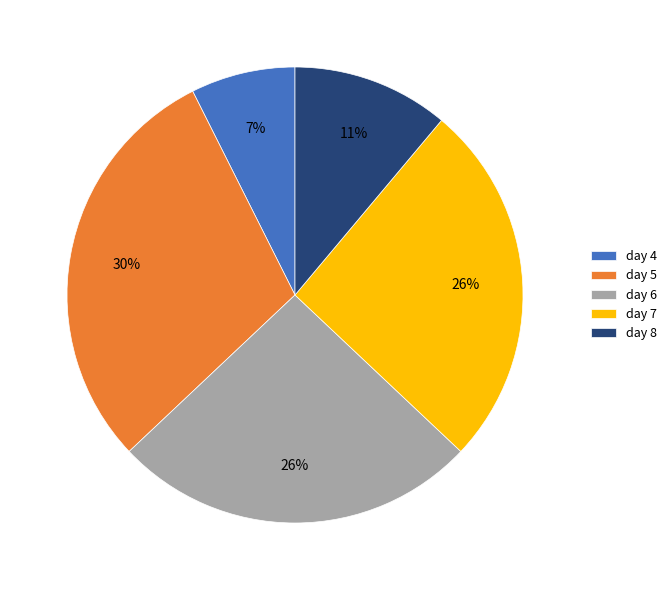

To the nearest percent, what portion does day 6 represent?

26%